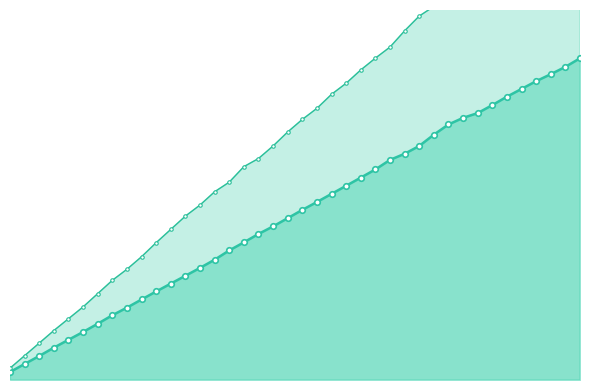

What is the average value of the ty_lin line series?

345.7